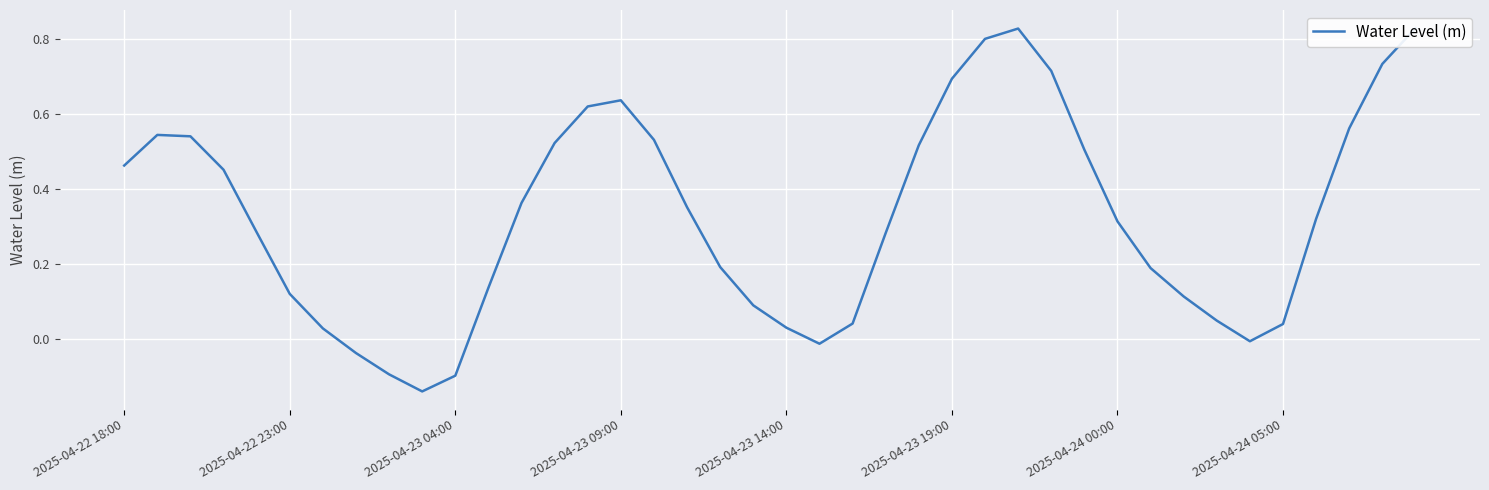

How many values are above zero?

34